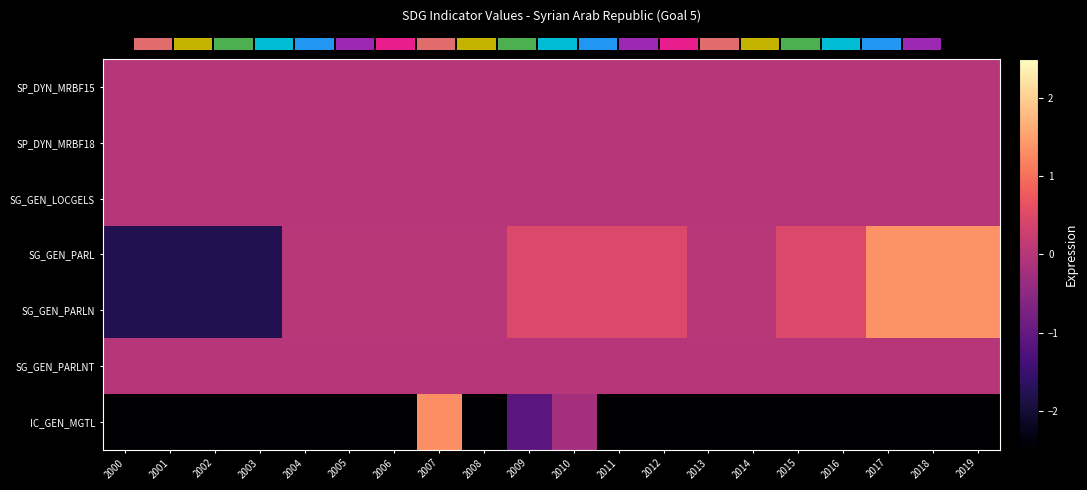

At which category is the sum across all series the highest?

2007